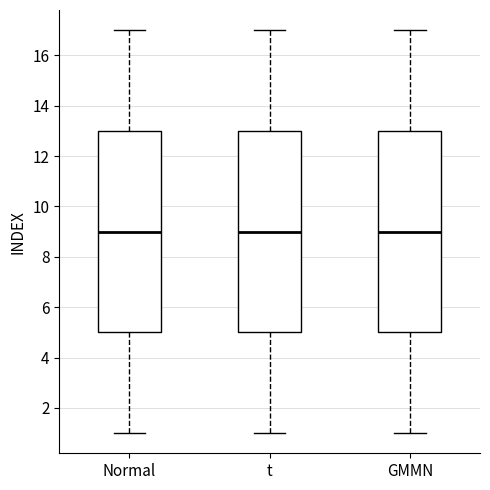

Reading left to right, read every box against the y-axis: the position of its median line, the range the box covers, and the ends of its whiskers. The values are not printed on the chart, so give them approximately, as read against the axis.

Normal: median 9, box 5 to 13, whiskers 1 to 17
t: median 9, box 5 to 13, whiskers 1 to 17
GMMN: median 9, box 5 to 13, whiskers 1 to 17